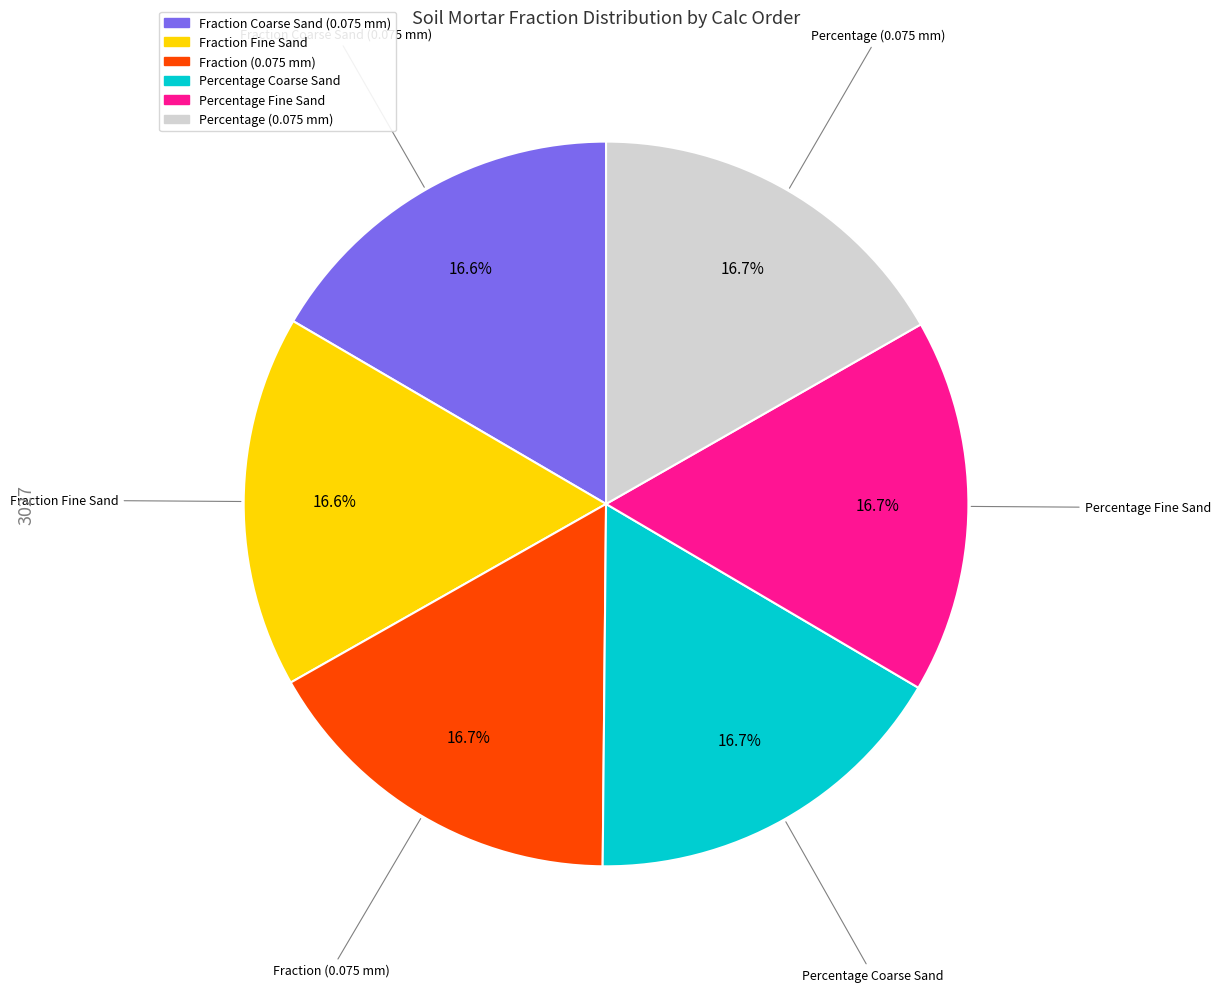

To the nearest percent, what is the combined percentage of Fraction Fine Sand and Percentage Fine Sand?

33%